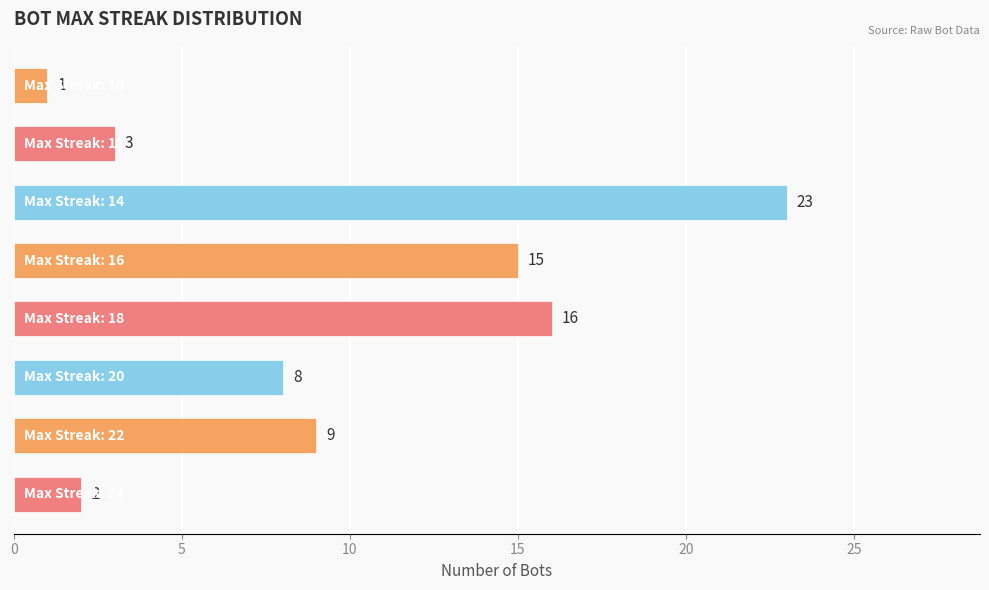

What is the maximum value shown in the chart?

23